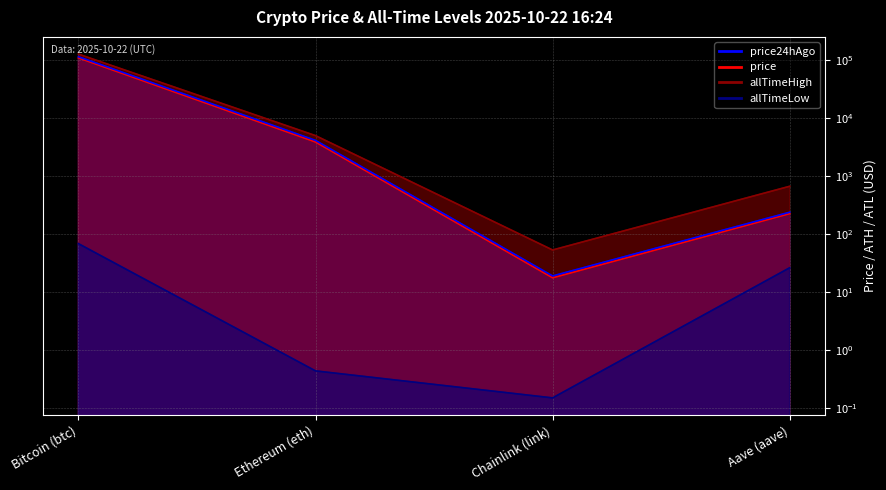

The value of allTimeLow at Chainlink (link) is 0.2. True or false?

False